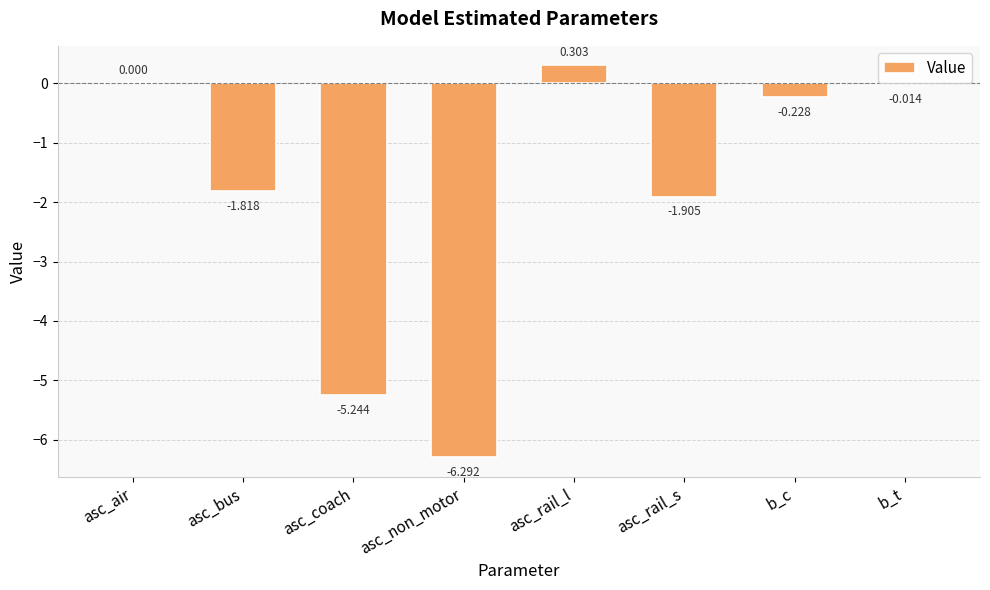

Between asc_air and asc_bus, which is larger?

asc_air